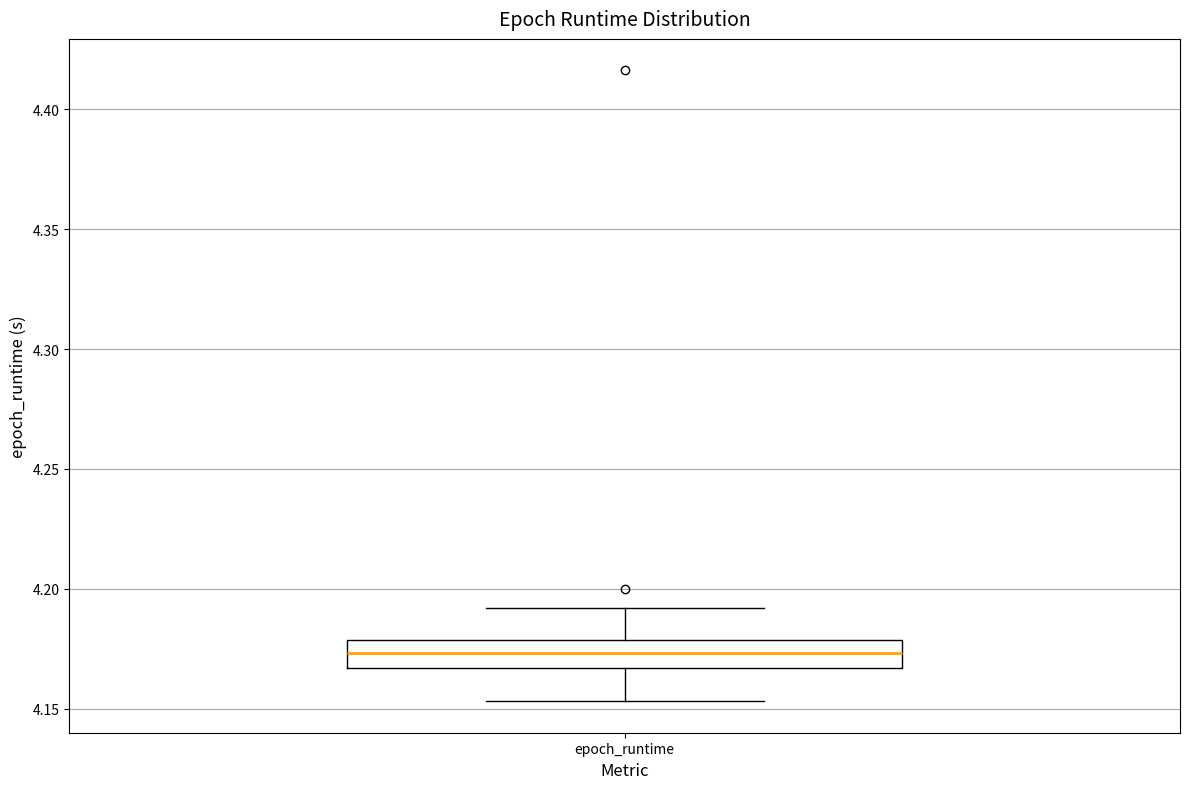

Read this box plot against the y-axis: the position of the median line, the range covered by the box, and the ends of both whiskers. The values are not printed on the chart, so give them approximately, as read against the axis.

median 4.175, box 4.165 to 4.180, whiskers 4.155 to 4.190